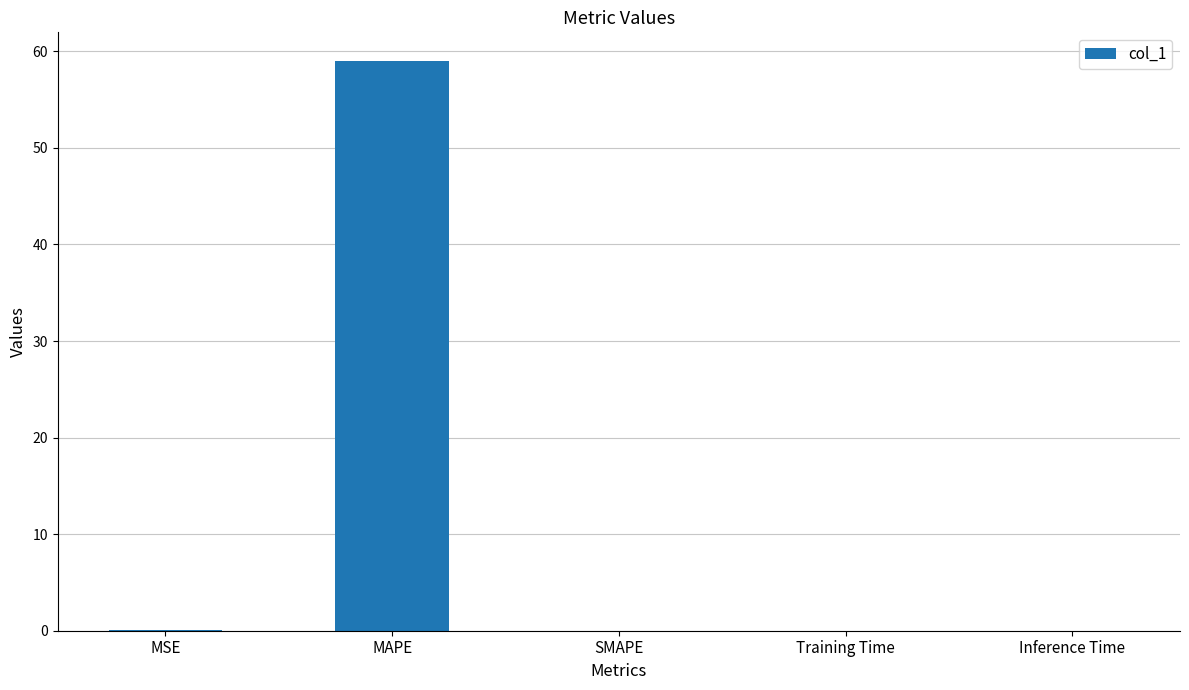

What is the sum of all values?

59.1